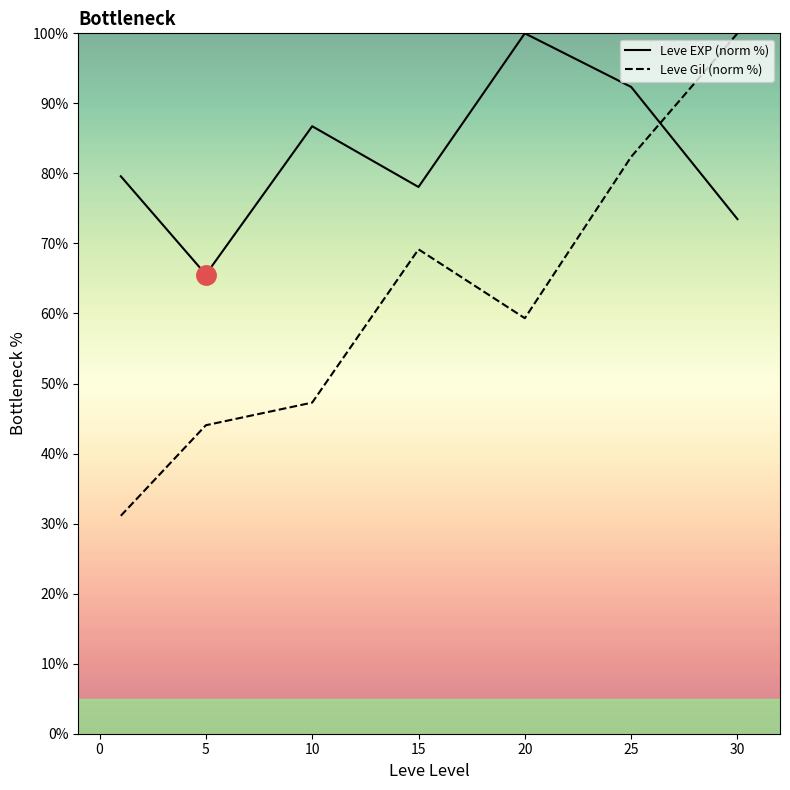

Is it true that Leve Gil (norm %) equals 21.3 at 5?

False